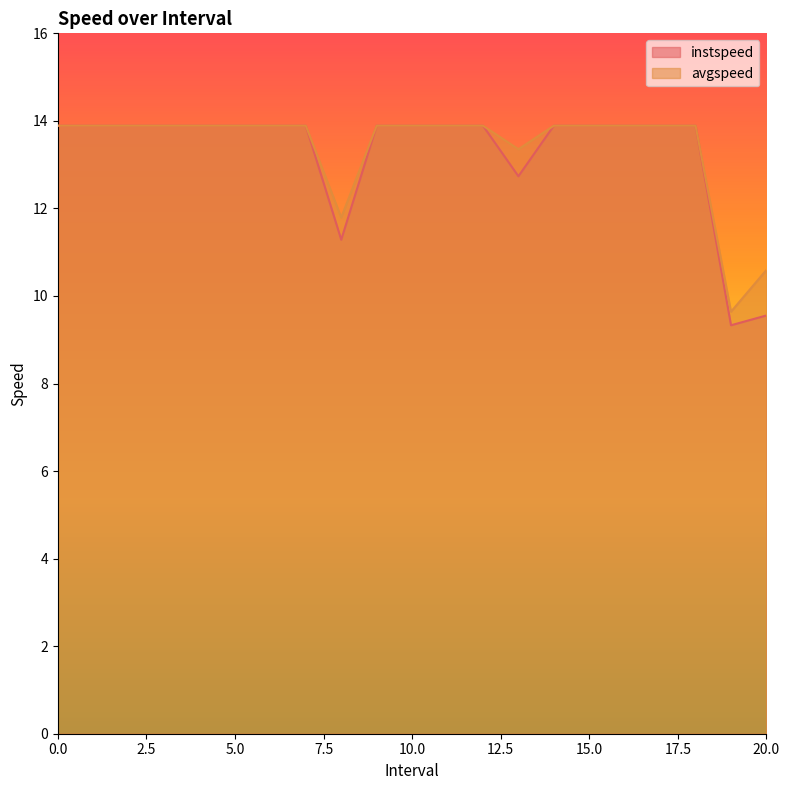

What is the value of the avgspeed point at the 11th from the left?

13.9